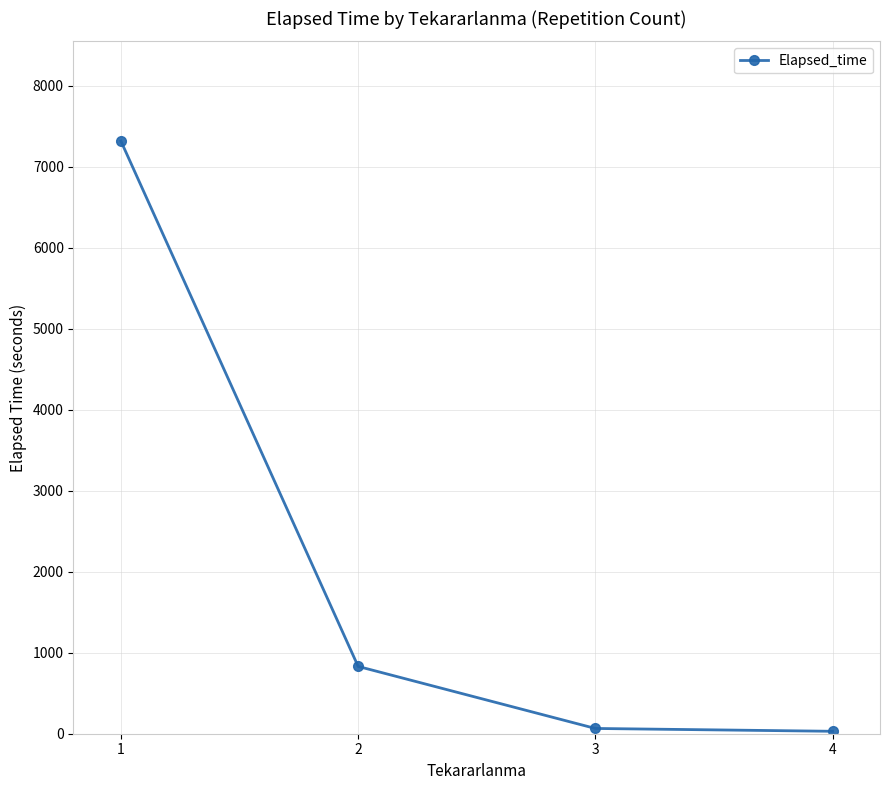

What is the change in value from 2 to 4?

-801.0